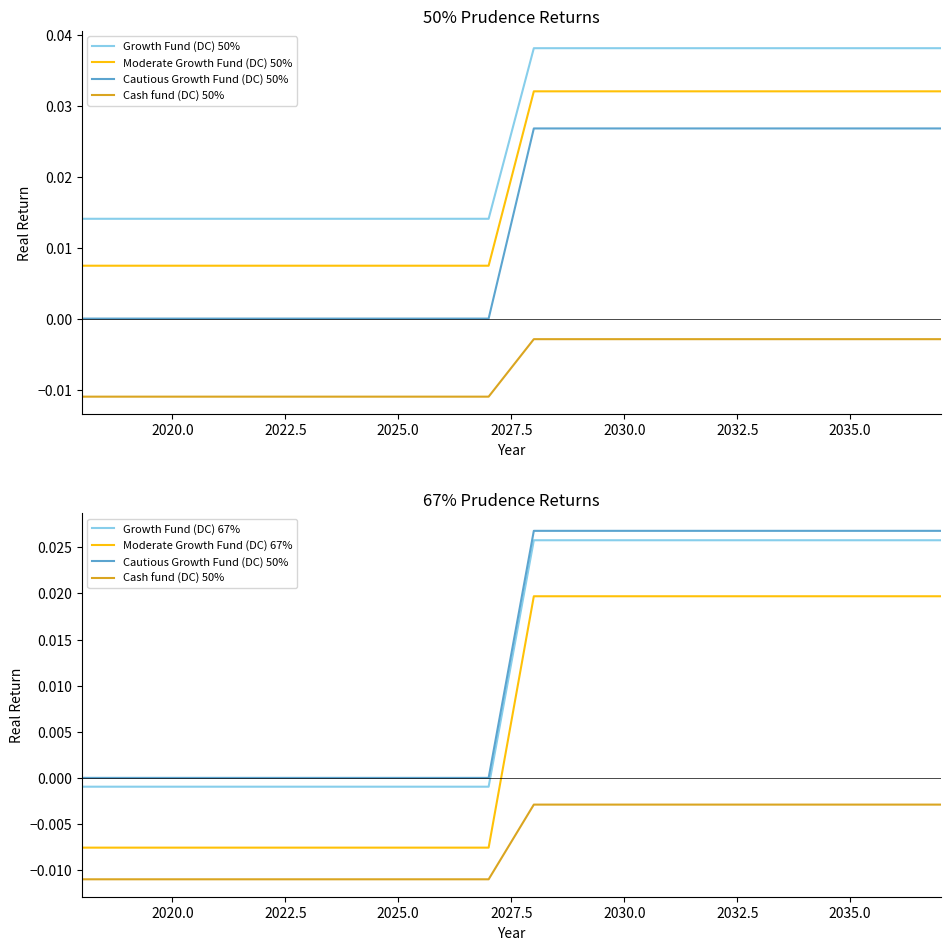

Is this an area chart (filled region under the line)?

No